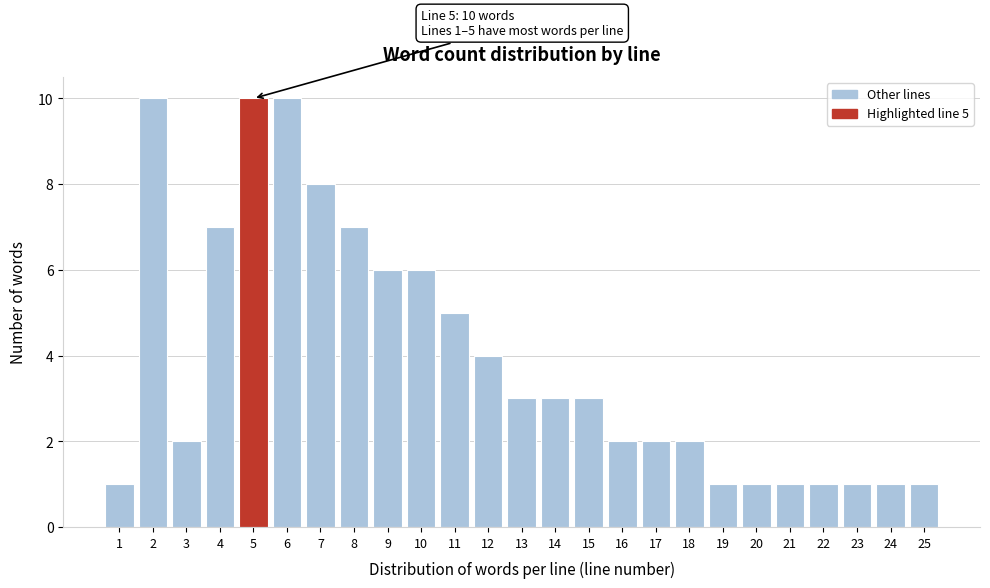

Reading right to left, extract all data points from this chart.

1	1	1	1	1	1	1	2	2	2	3	3	3	4	5	6	6	7	8	10	10	7	2	10	1